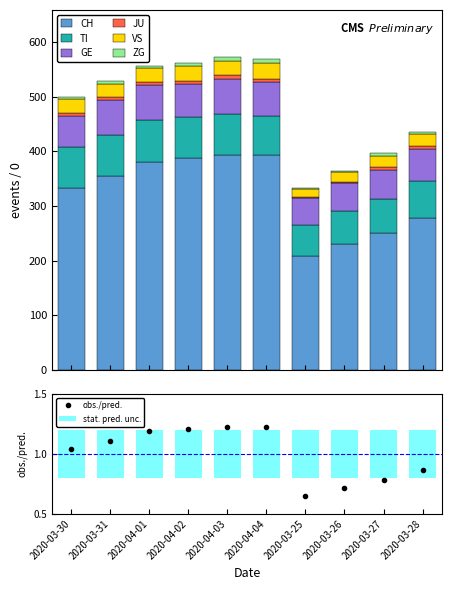

At how many categories does at least one series exceed 350?

5